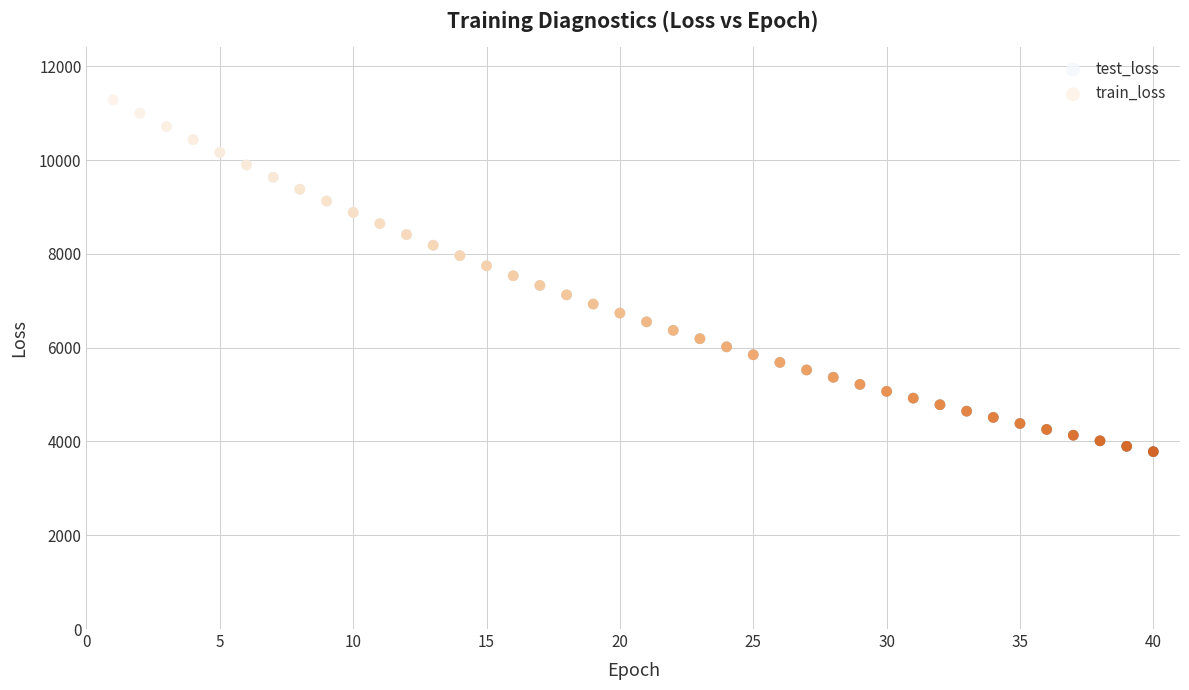

Which series has the widest spread of Y values?

train_loss